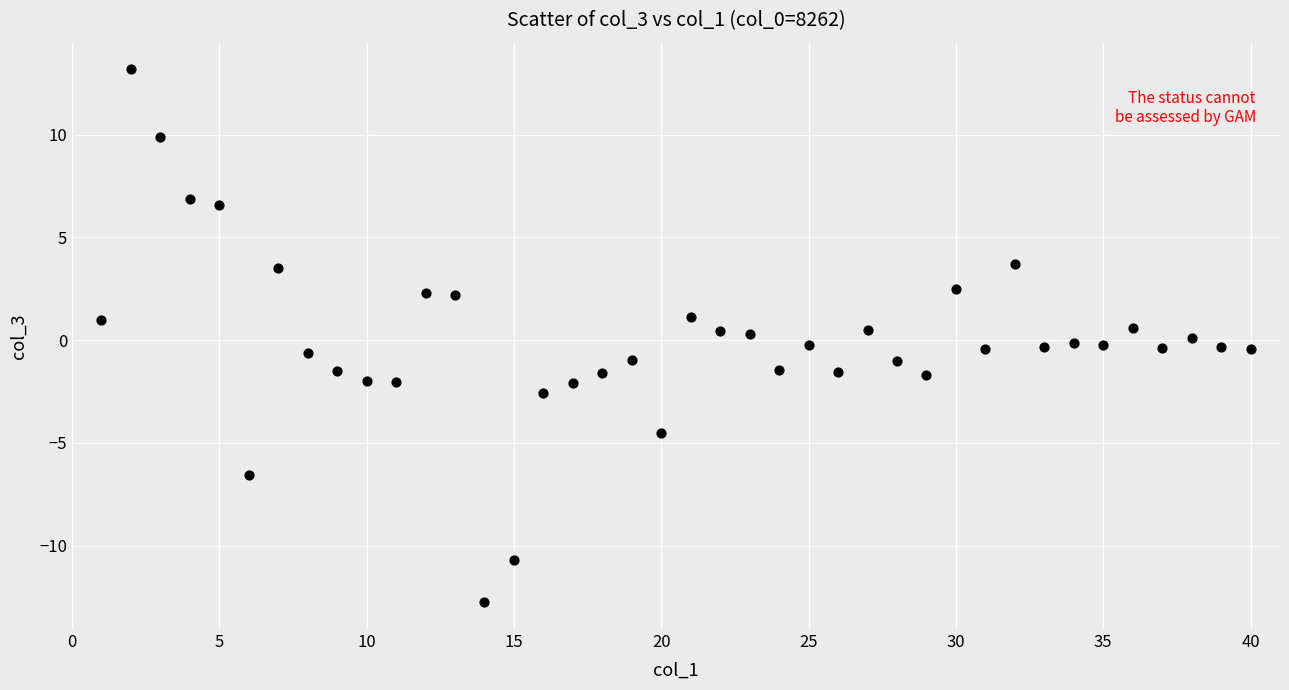

What is the range of X values (max minus min)?

39.0